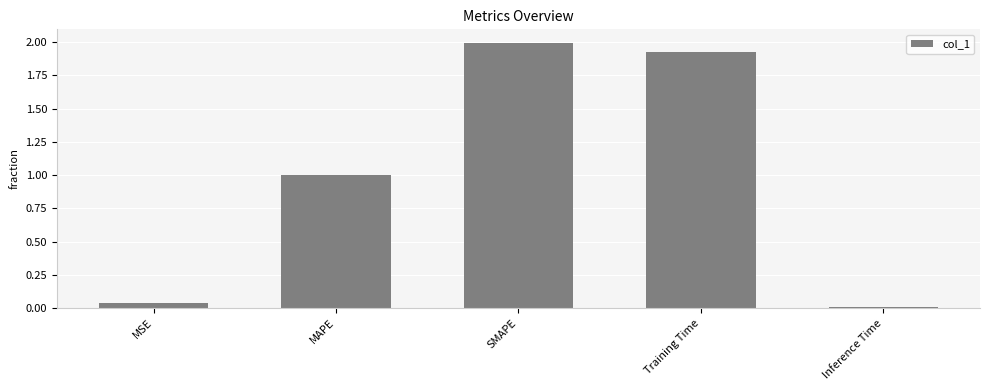

List the labels in order of value, largest first.

SMAPE, Training Time, MAPE, MSE, Inference Time